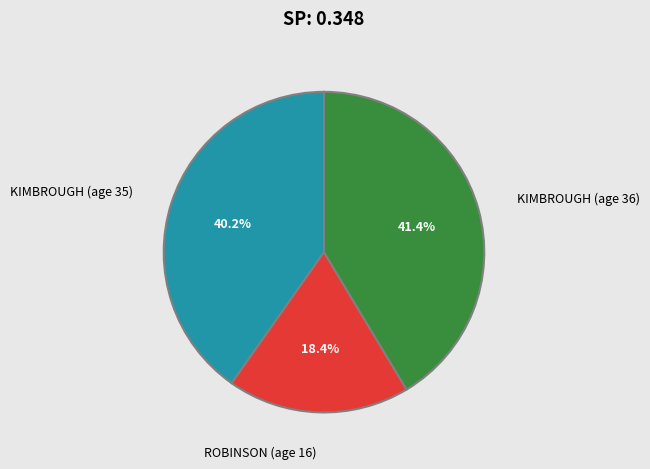

Is ROBINSON (age 16) the majority of the pie?

No